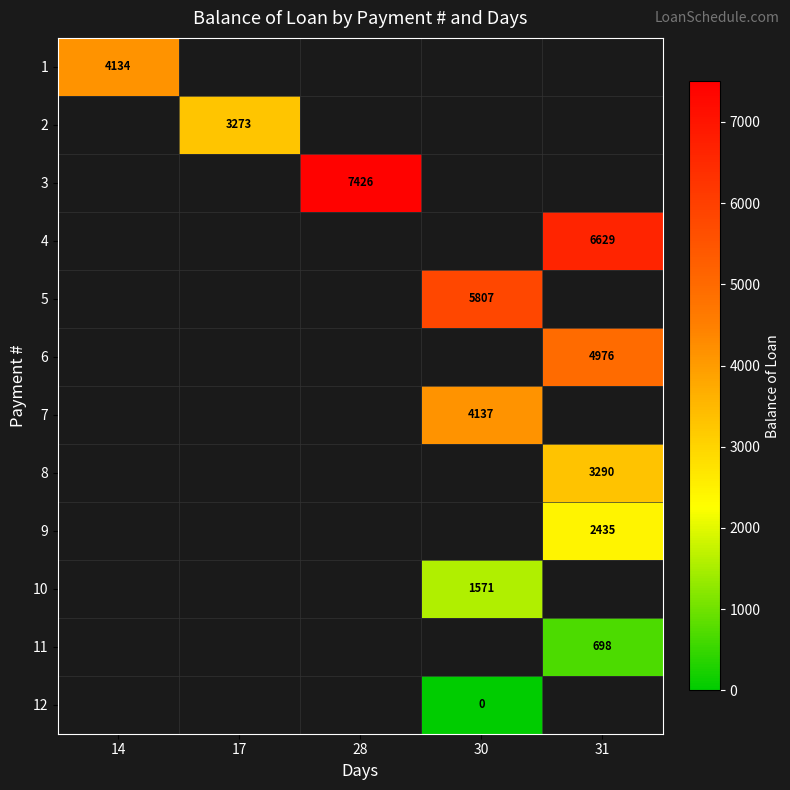

Is the value of 9 at 14 greater than the value of 1 at 17?

No